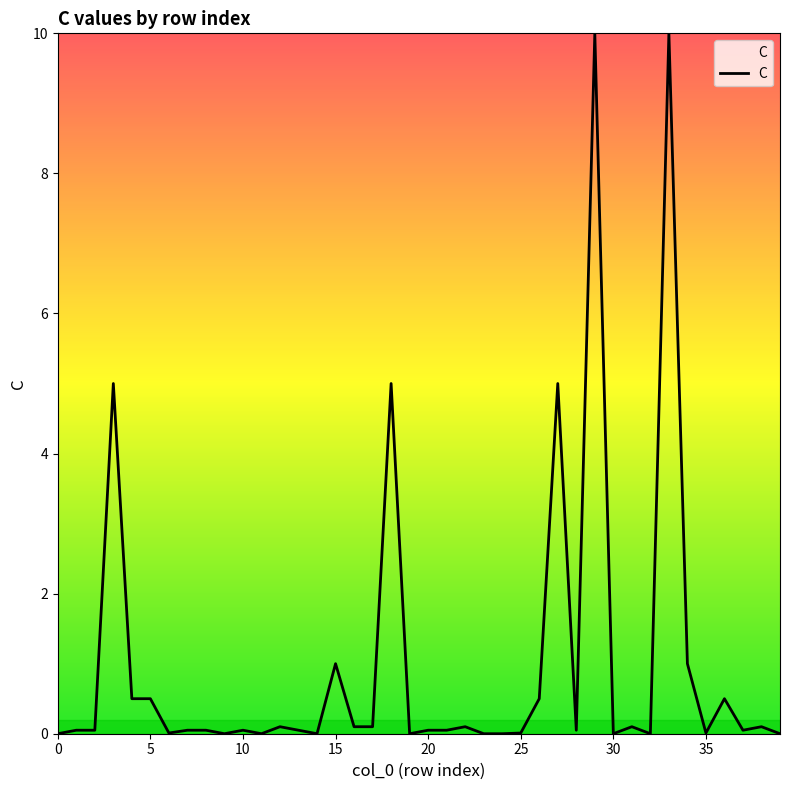

What is the greatest value displayed?

10.0